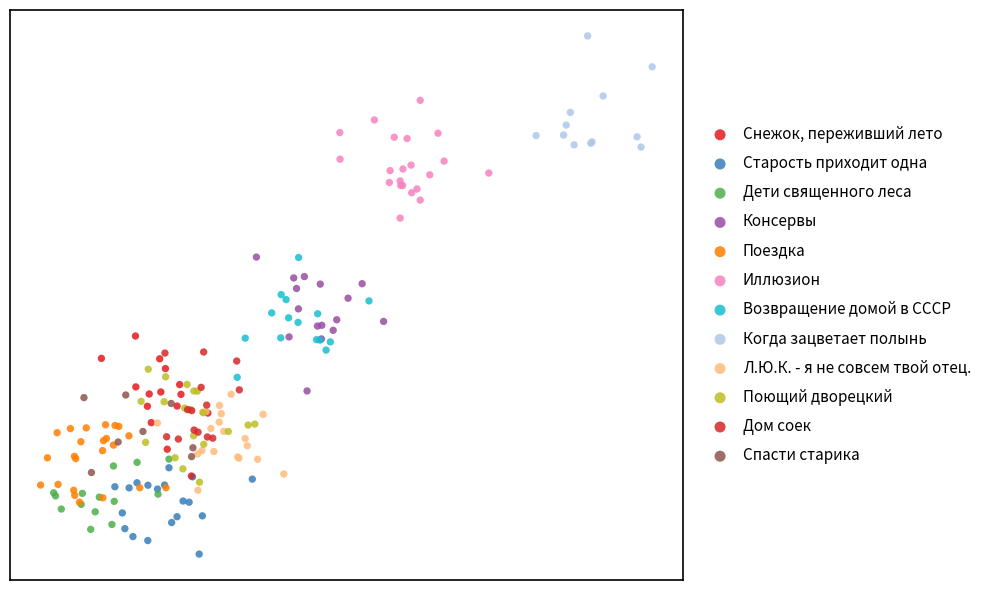

Which series contains the lowest Y value?

Старость приходит одна